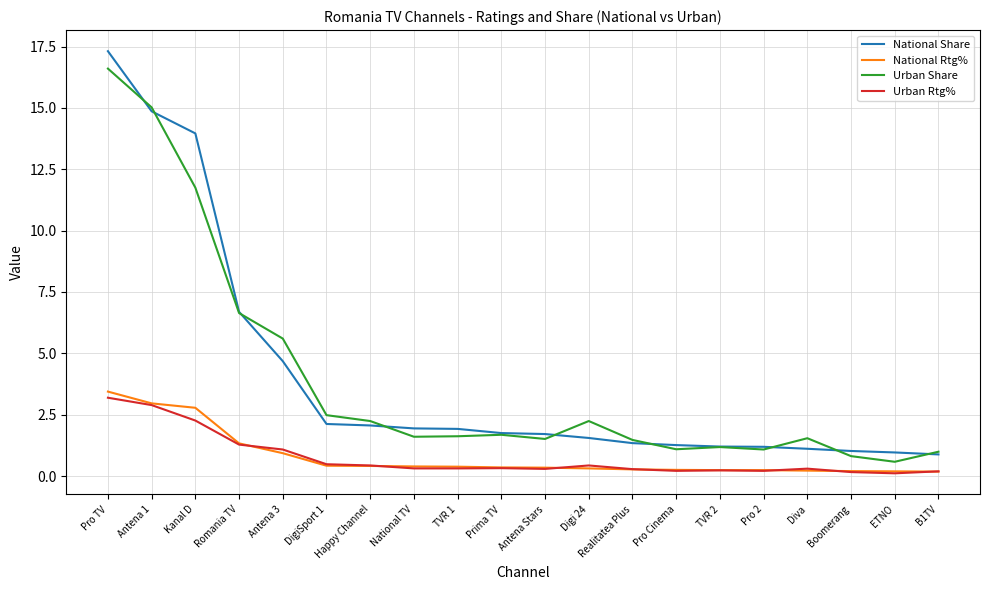

The National Share series shows 9.4 at Romania TV. True or false?

False